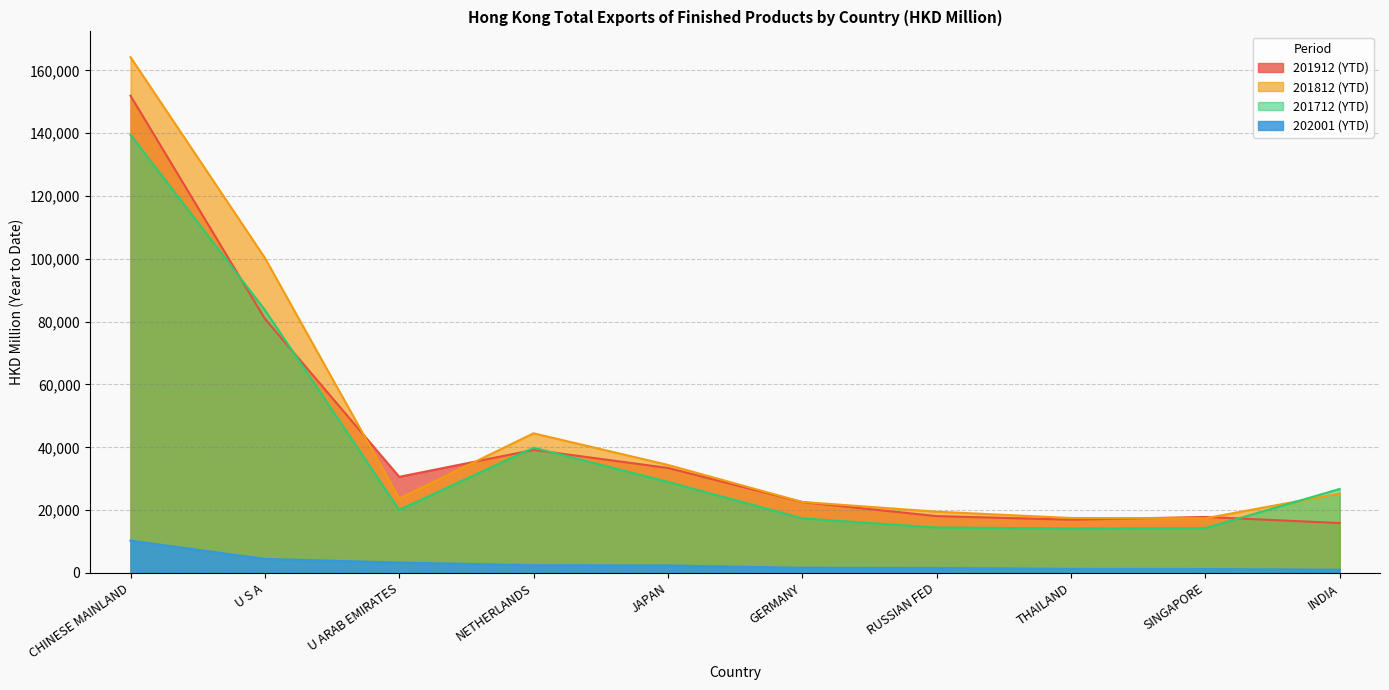

What is the value of the 201812 (YTD) point at the 4th from the left?

44459.8